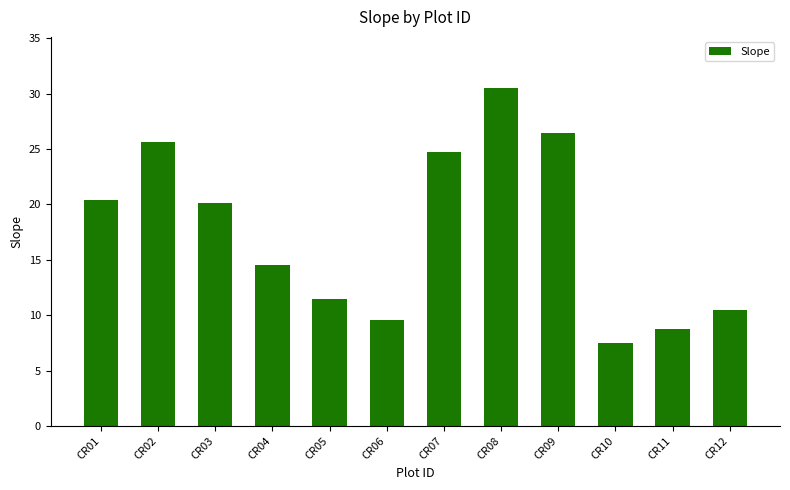

What is the average value?

17.5